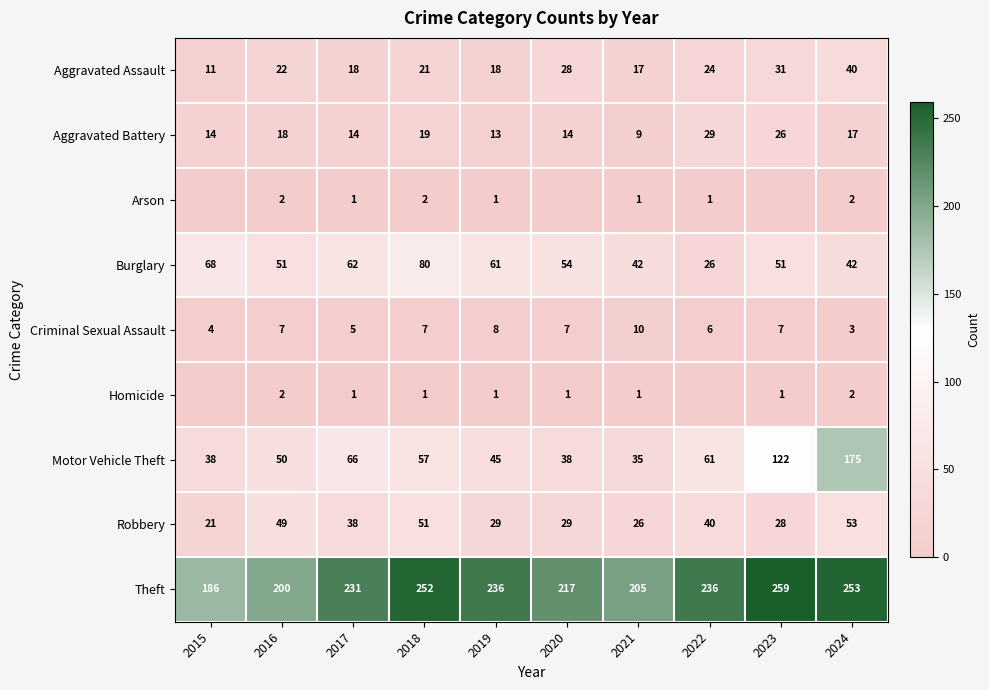

Is the value of Theft at 2017 greater than the value of Burglary at 2019?

Yes